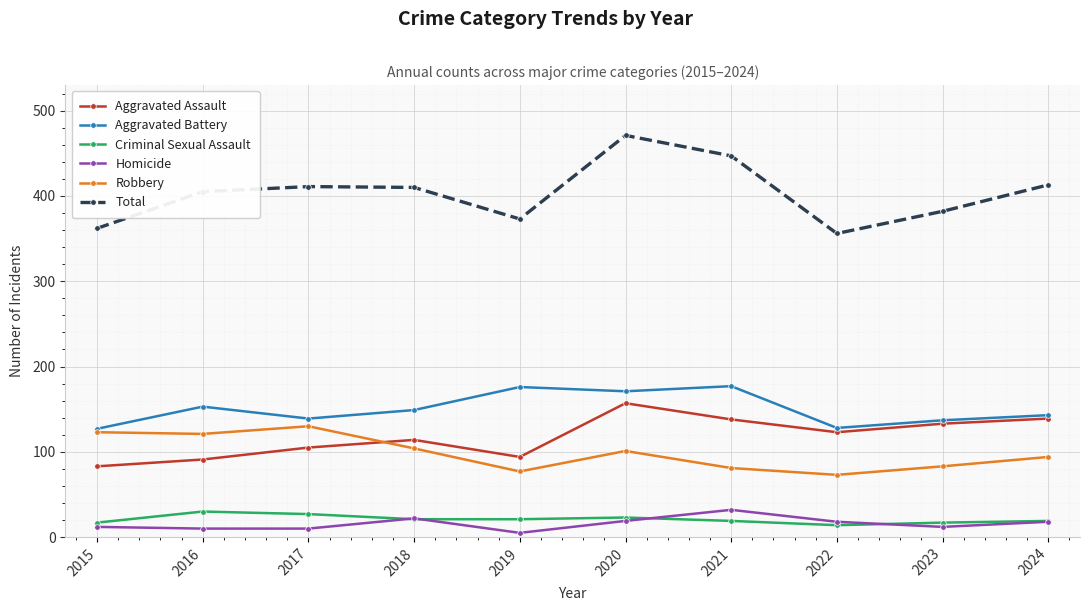

True or false: Aggravated Battery has more than 0 interior local peaks.

True